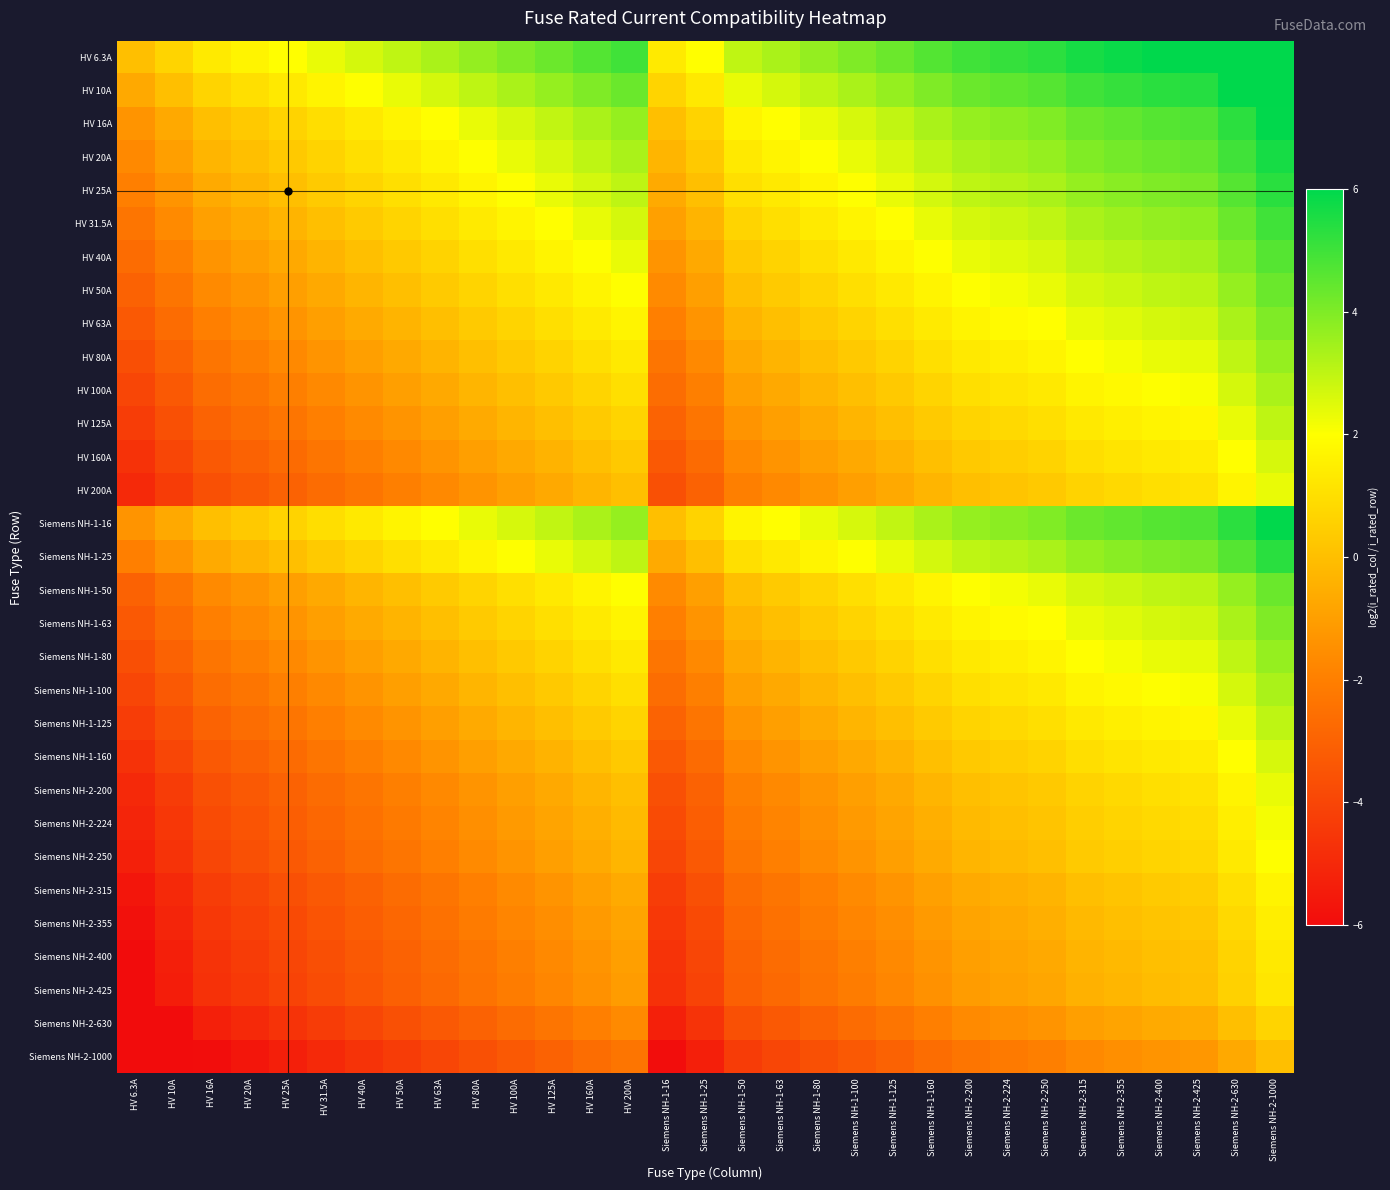

Which has a higher value, HV 31.5A or Siemens NH-2-630?

Siemens NH-2-630